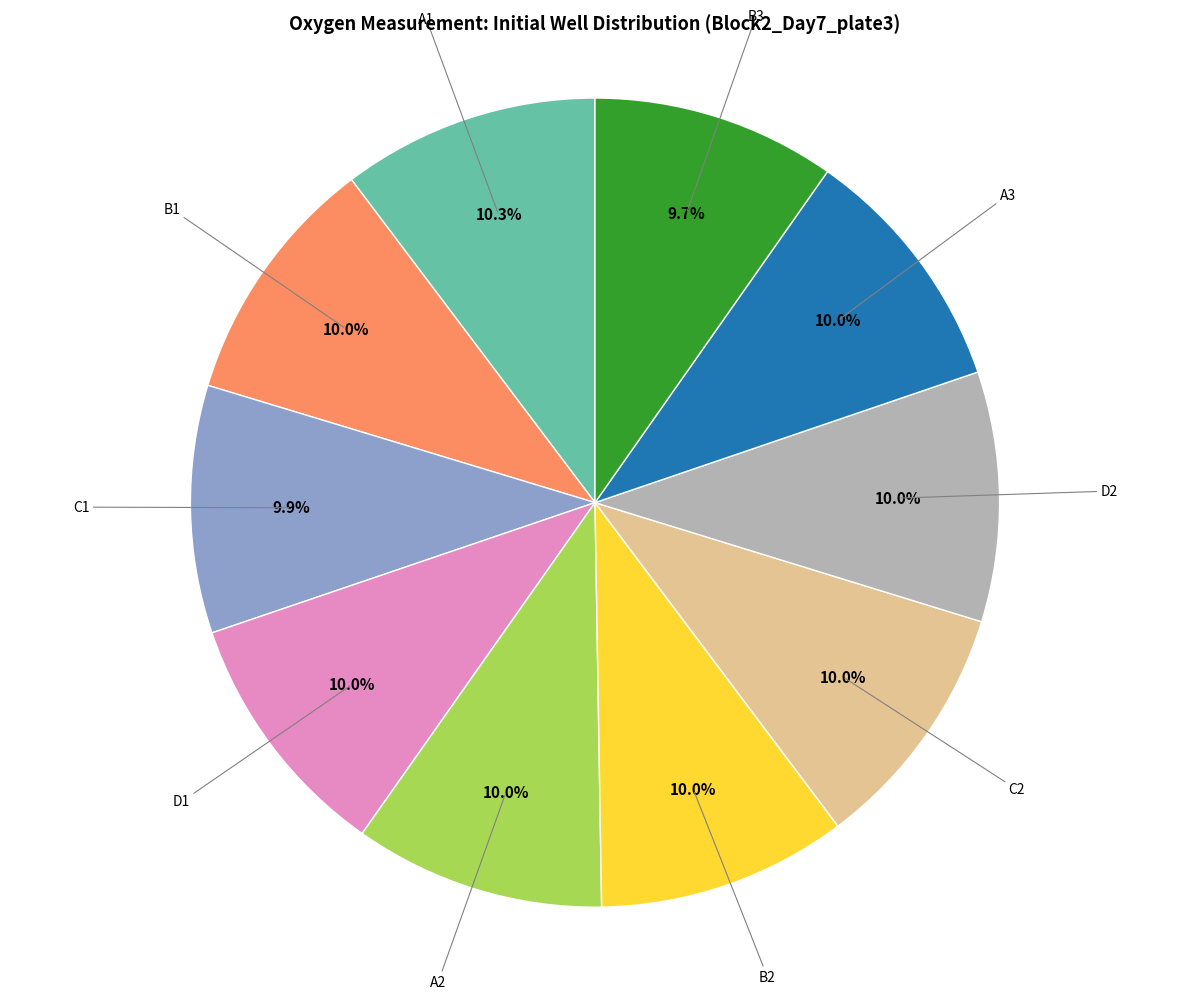

Does any single category account for the majority?

No